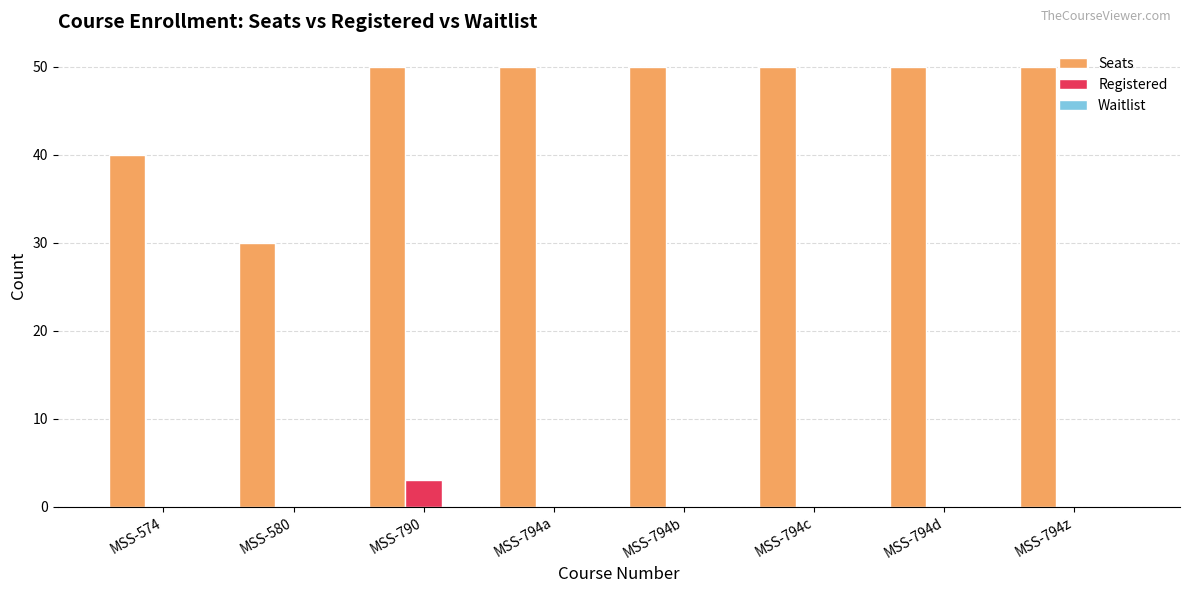

Which series has the largest total across all categories?

Seats